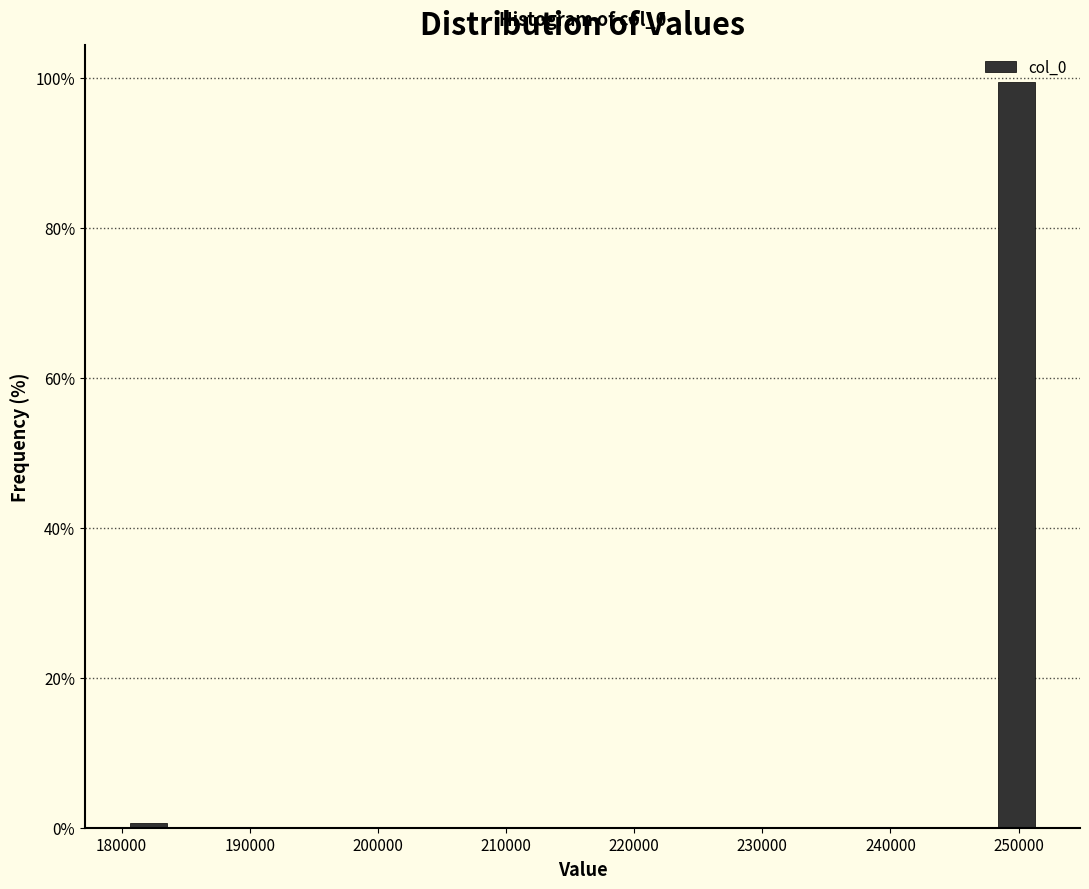

Around what value on the x-axis is the tallest bar? Give the approximate position of its centre, as read against the axis.

250000